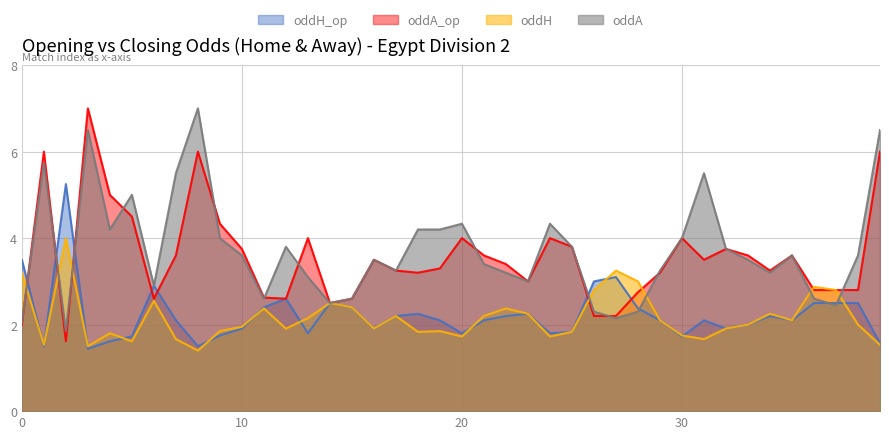

True or false: oddH_op and oddA_op cross at least once.

True